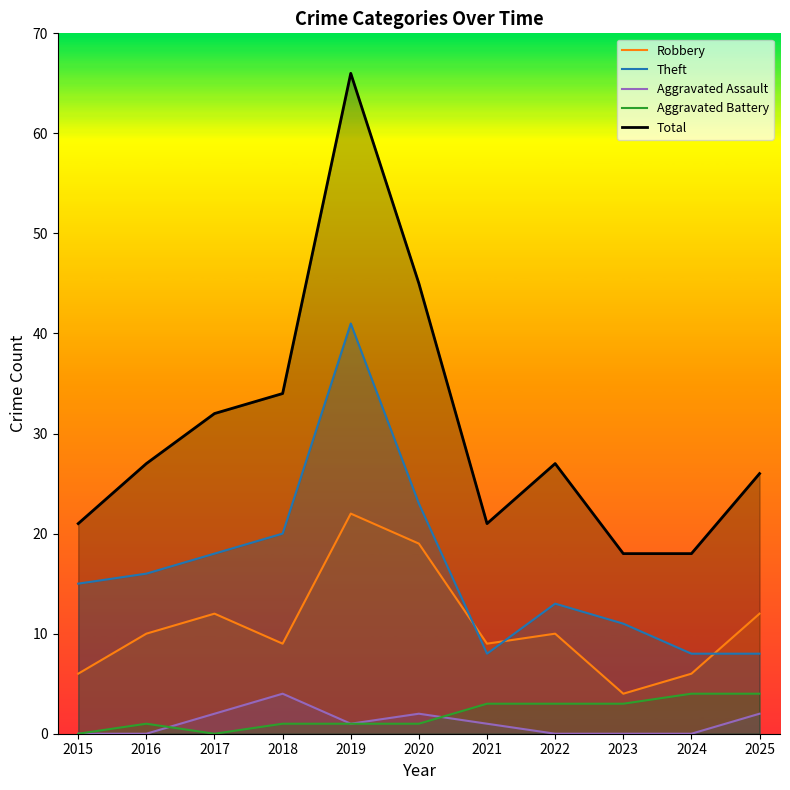

At which category does Total reach its first local peak?

2019